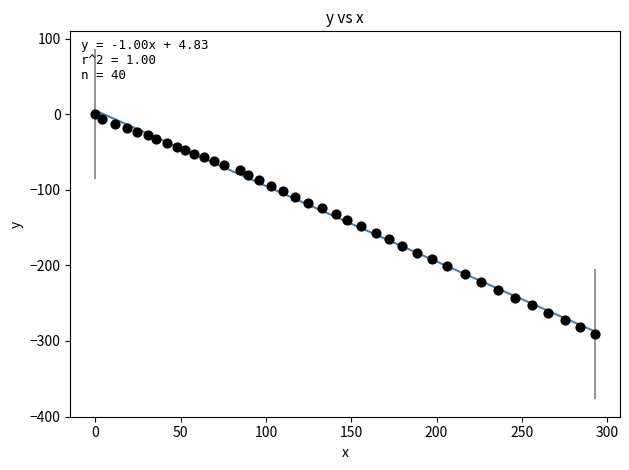

What is the range of Y values (max minus min)?

290.7